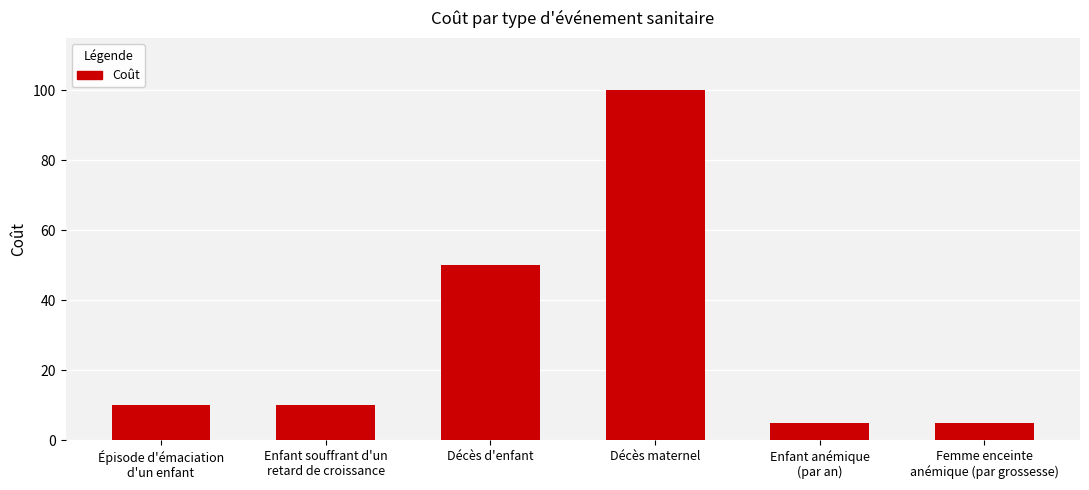

What is the maximum value shown in the chart?

100